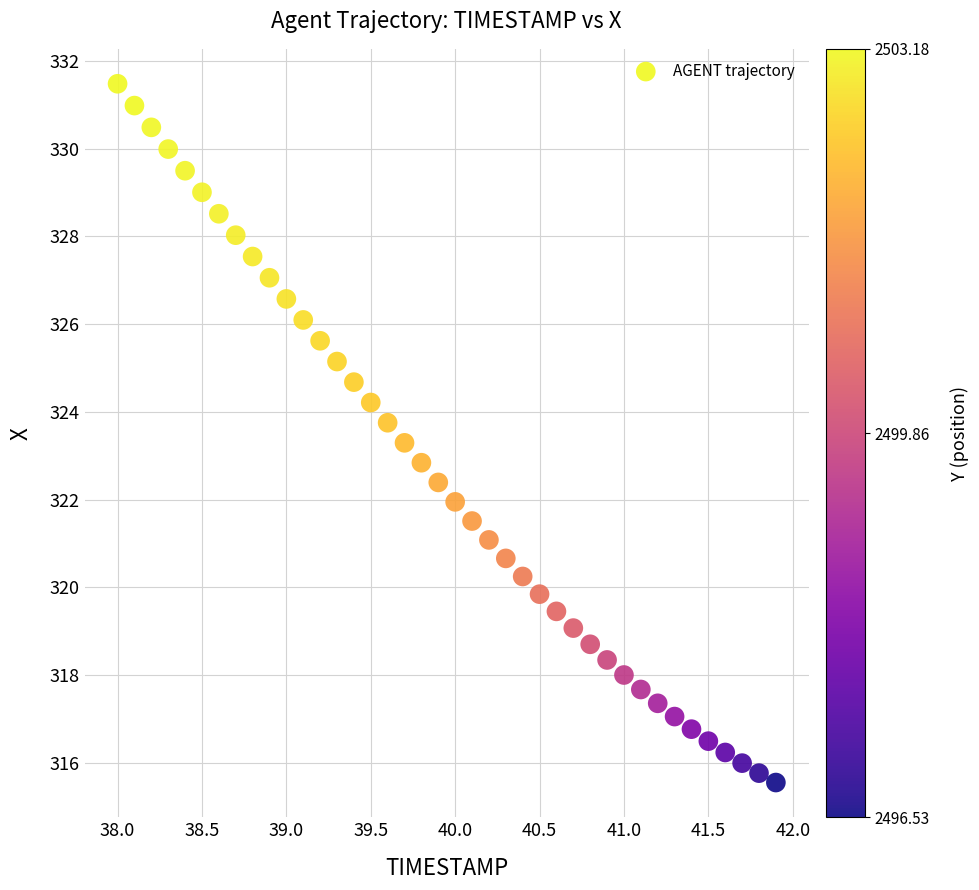

What is the range of X values (max minus min)?

3.9